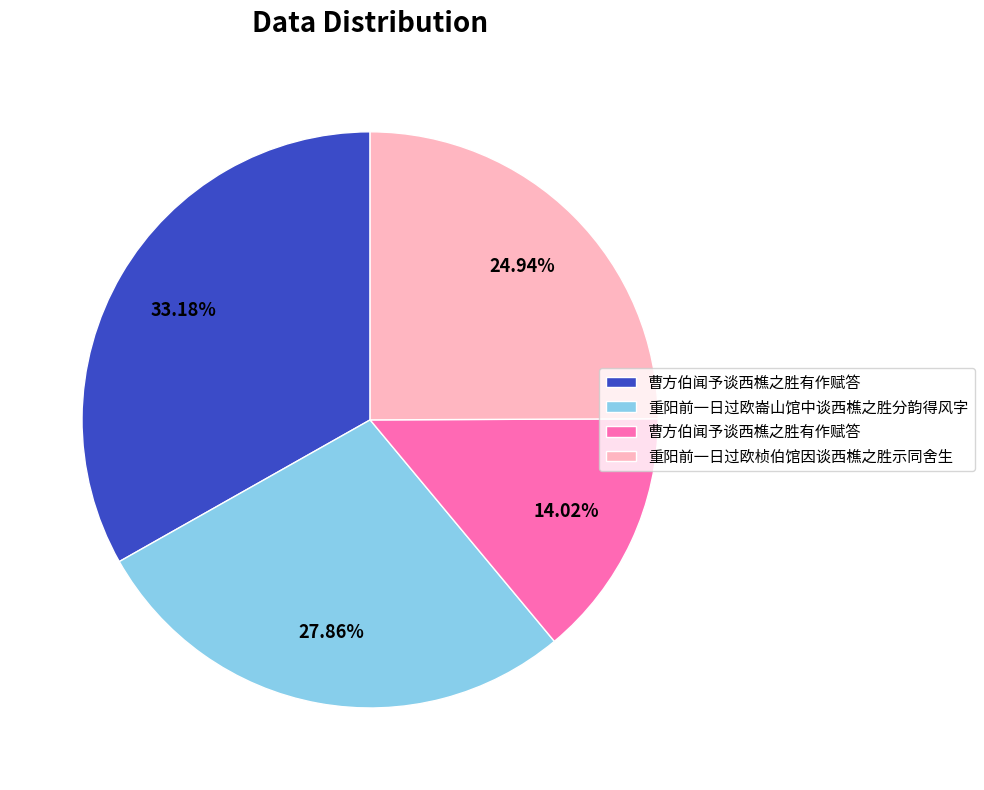

Does any single category account for the majority?

No